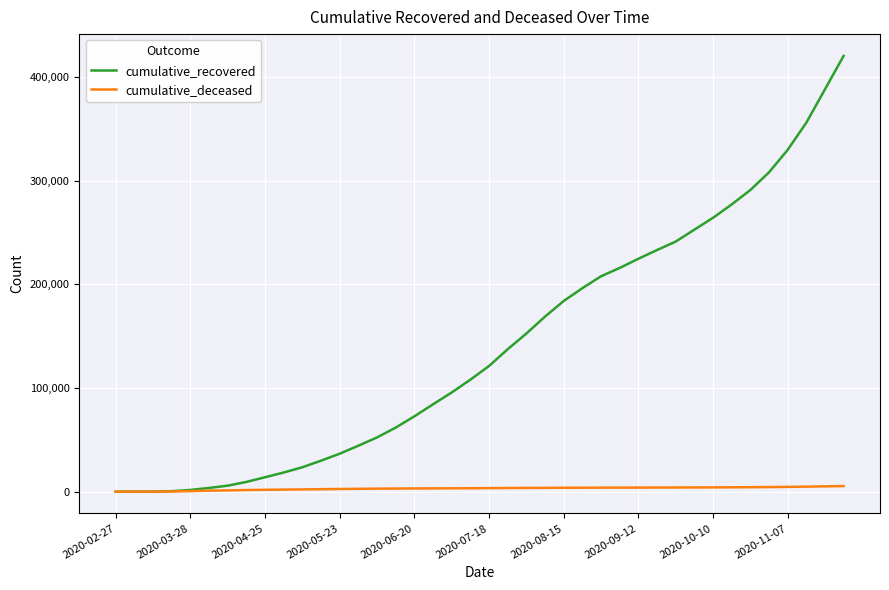

How many distinct data groups are displayed?

2